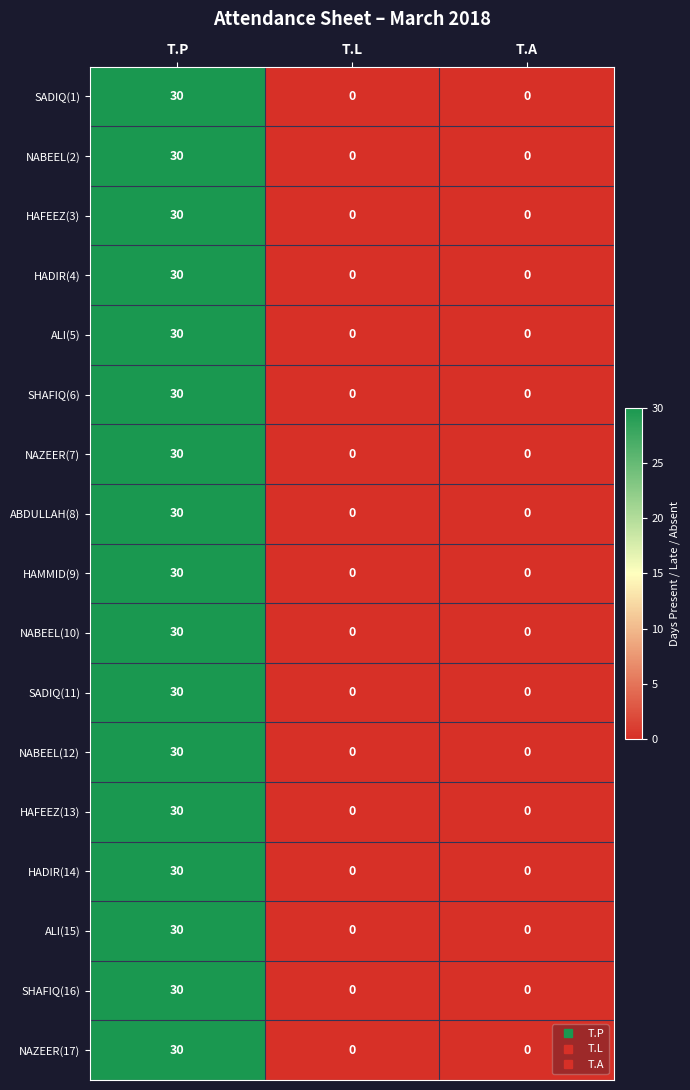

What is the sum of all NAZEER(17) values?

30